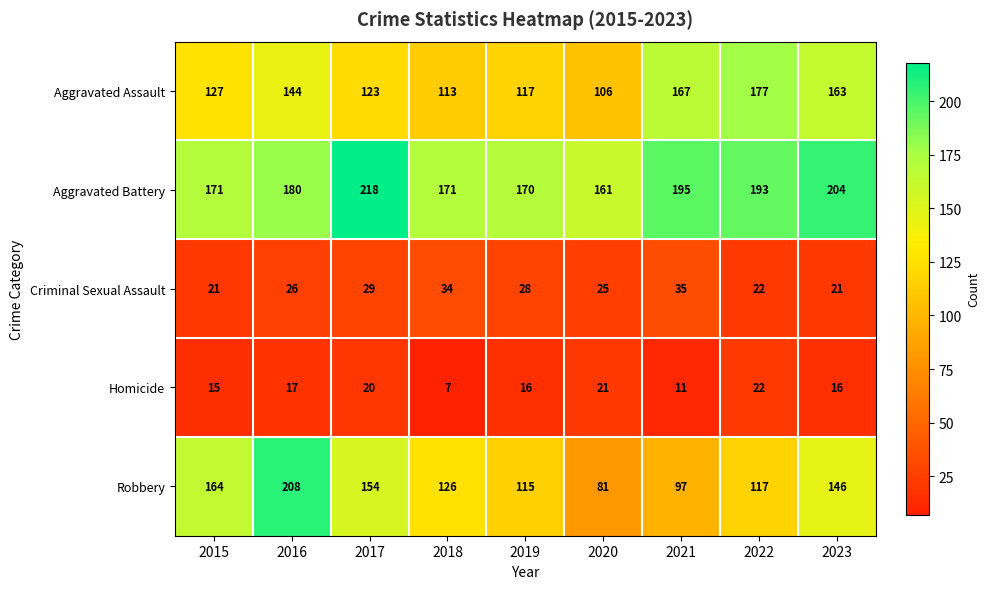

What is the minimum value for Robbery?

81